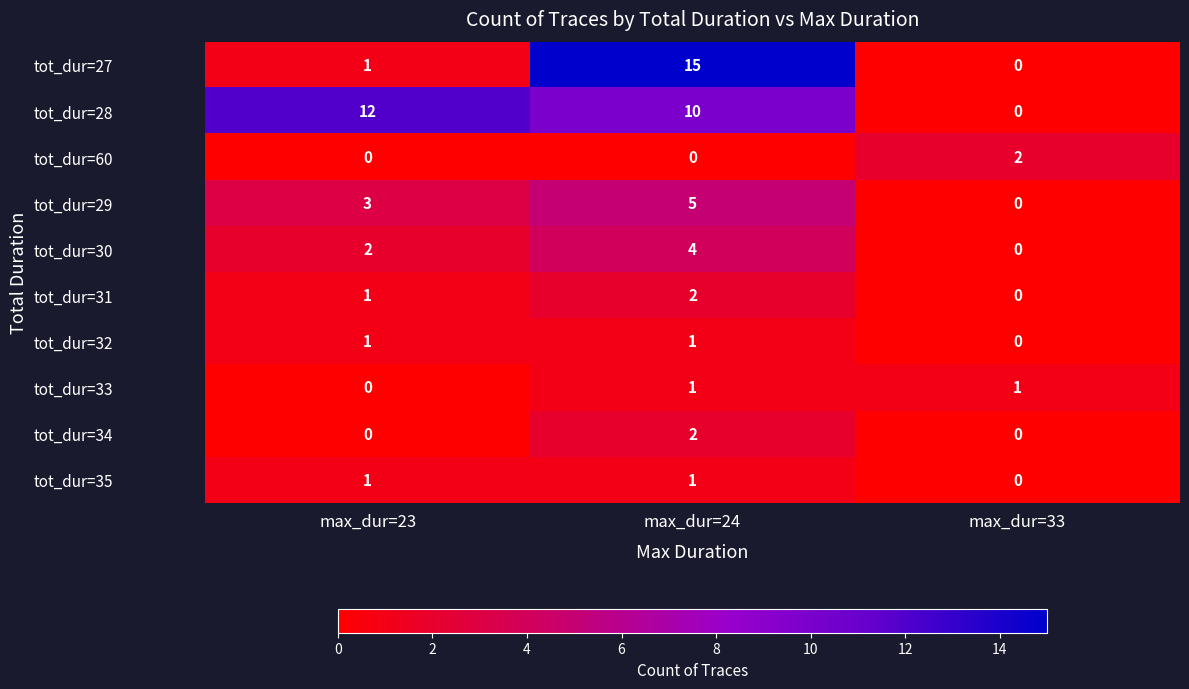

Count the tot_dur=33 values in the range 0 to 1.

3